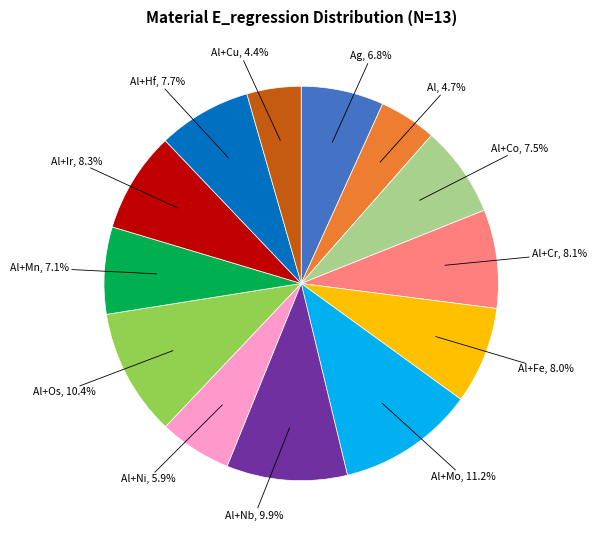

What is the largest slice in the pie chart?

Al+Mo